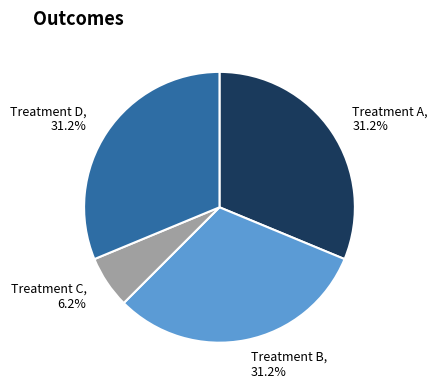

What is the smallest slice in the pie chart?

Treatment C